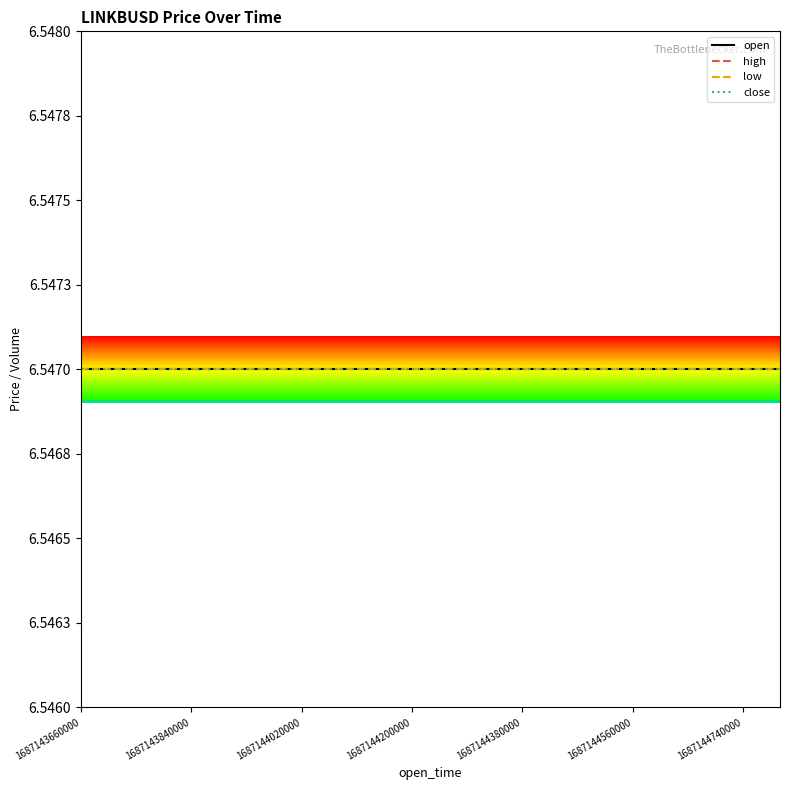

How many categories are shown in the chart?

20